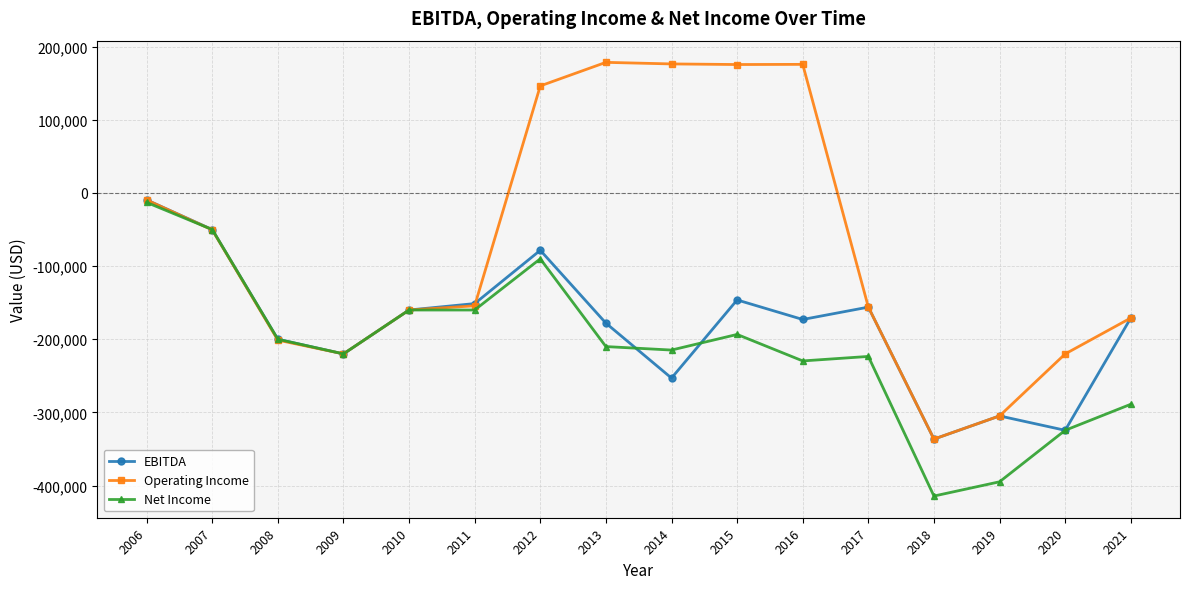

What are all the series names shown in the legend?

EBITDA, Operating Income, Net Income